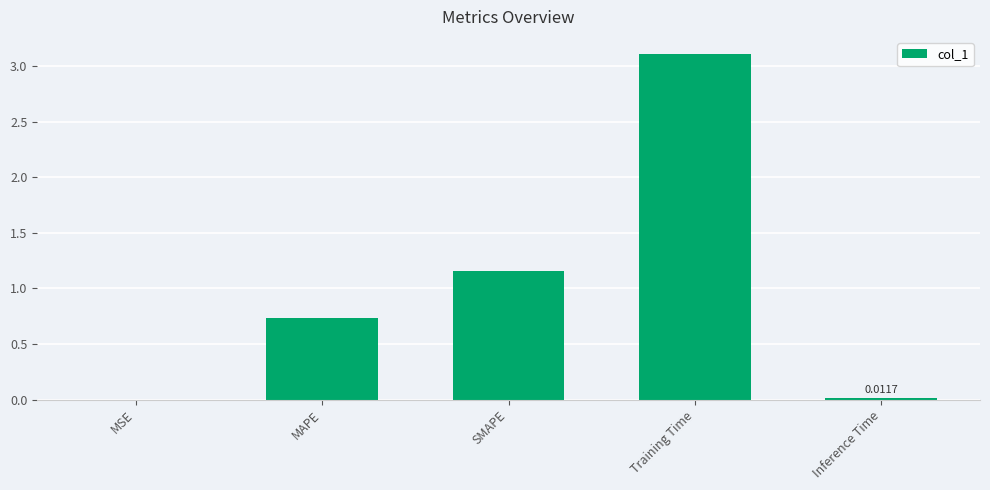

True or false: the data shows 3.1 at Training Time.

True